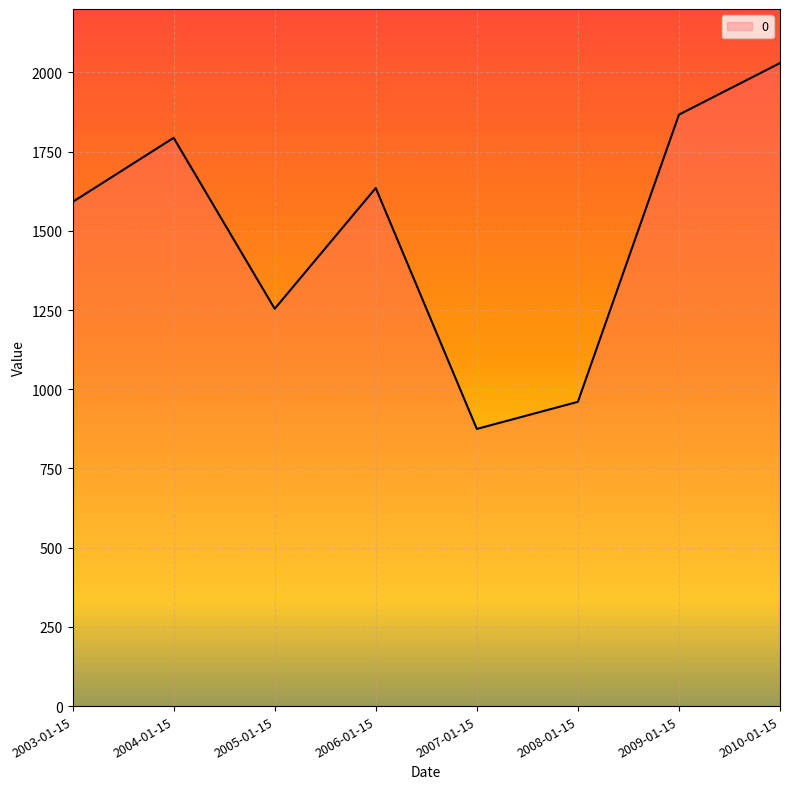

Approximately how many times larger is the value at 2004-01-15 compared to 2006-01-15?

1.1